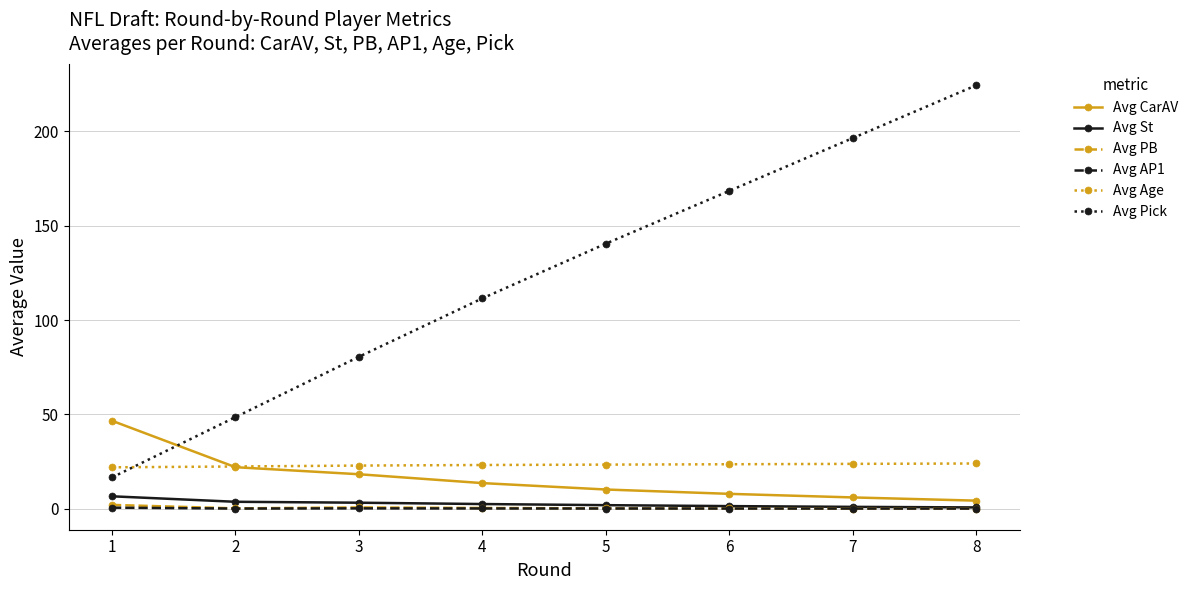

What is the sum of the Avg St values at 1 and 4?

8.9